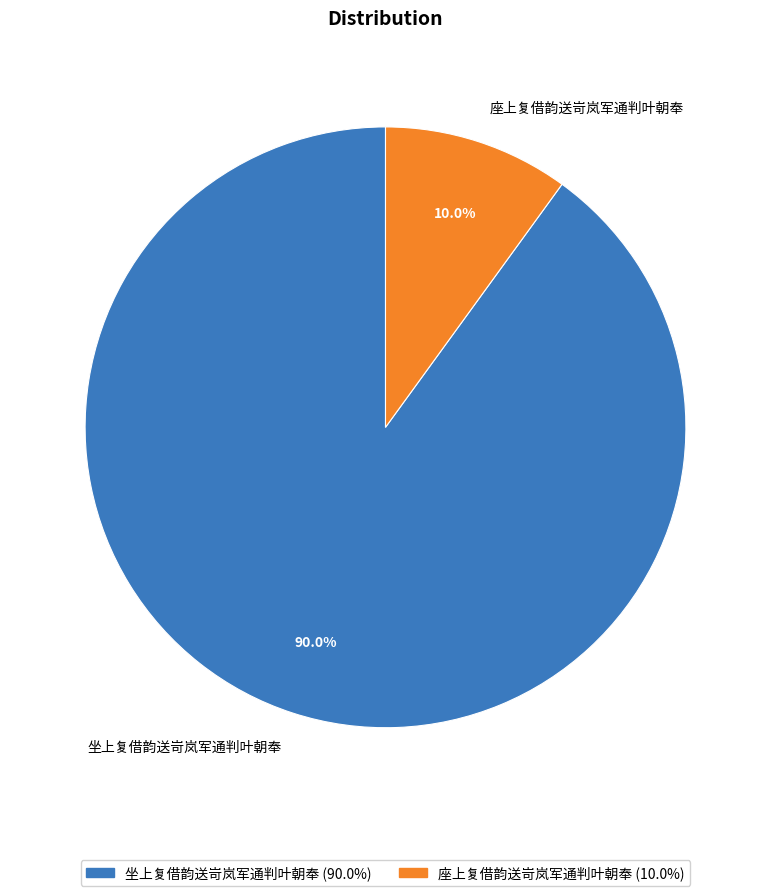

Count the number of slices in the pie.

2